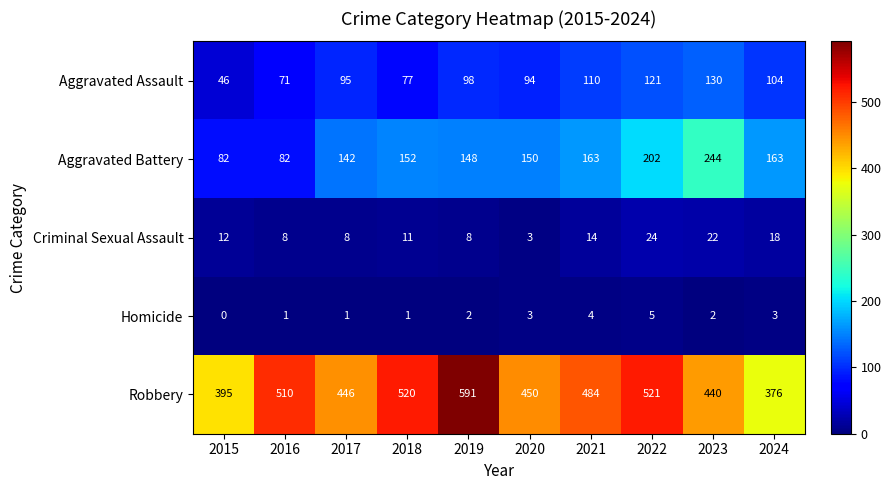

At 2015, list the series in order from largest to smallest.

Robbery, Aggravated Battery, Aggravated Assault, Criminal Sexual Assault, Homicide